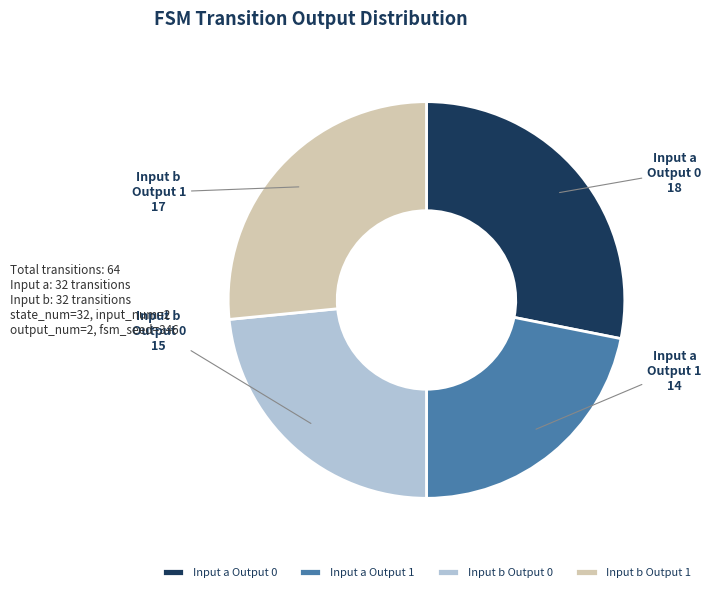

Is it true that Input a Output 1 is 22% of the pie?

True